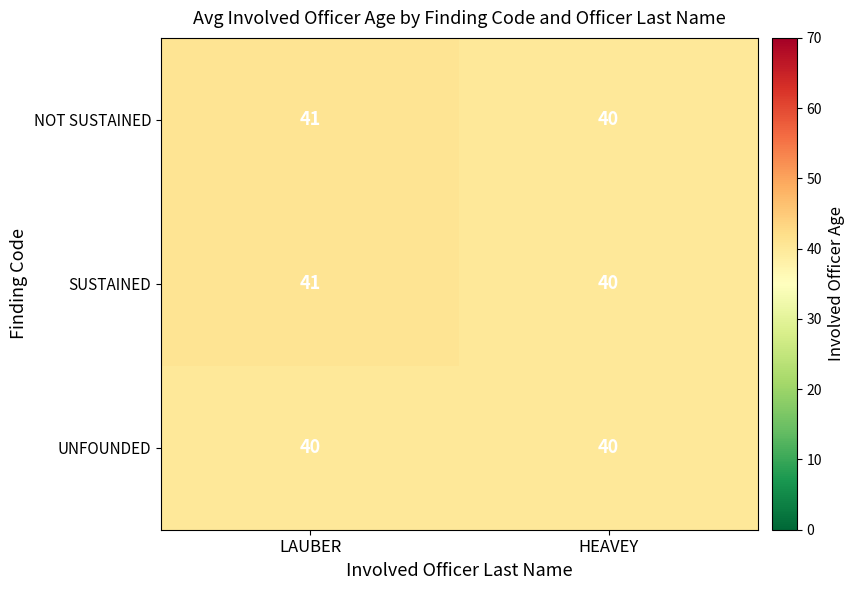

What is the total value across all series at HEAVEY?

120